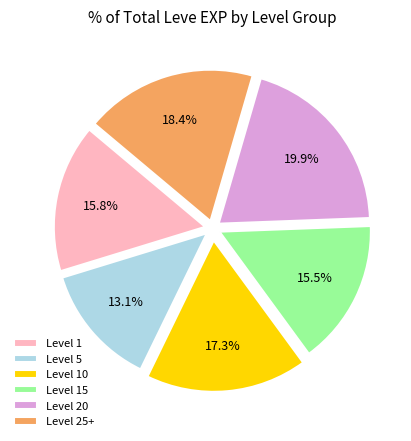

Approximately how many times larger is the value at Level 15 compared to Level 20?

0.8